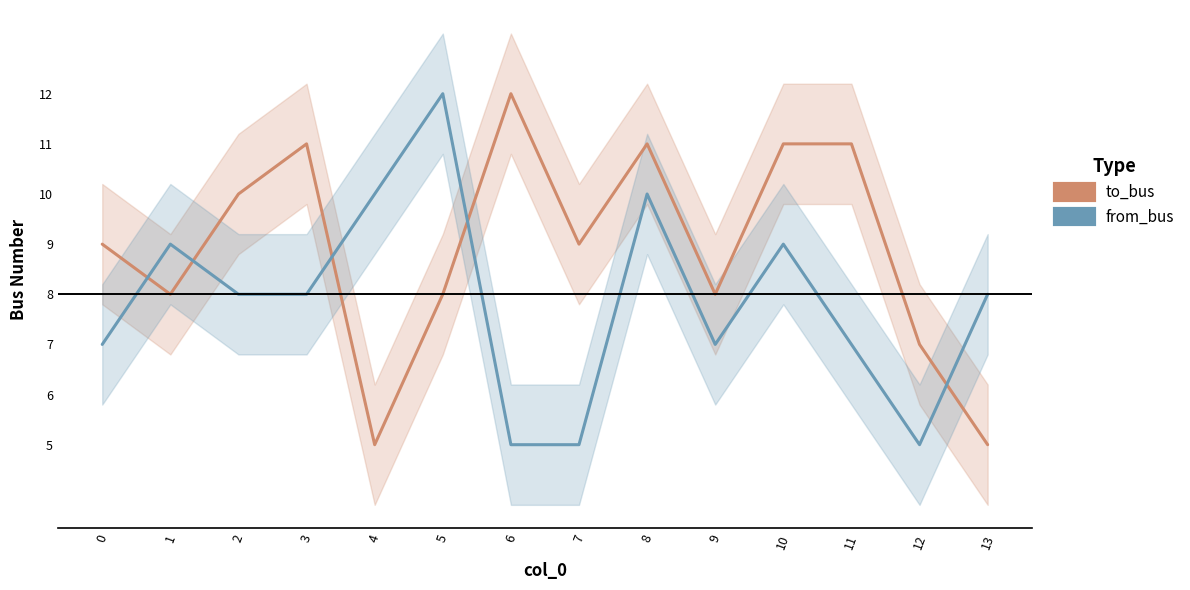

How many series are shown in this chart?

2